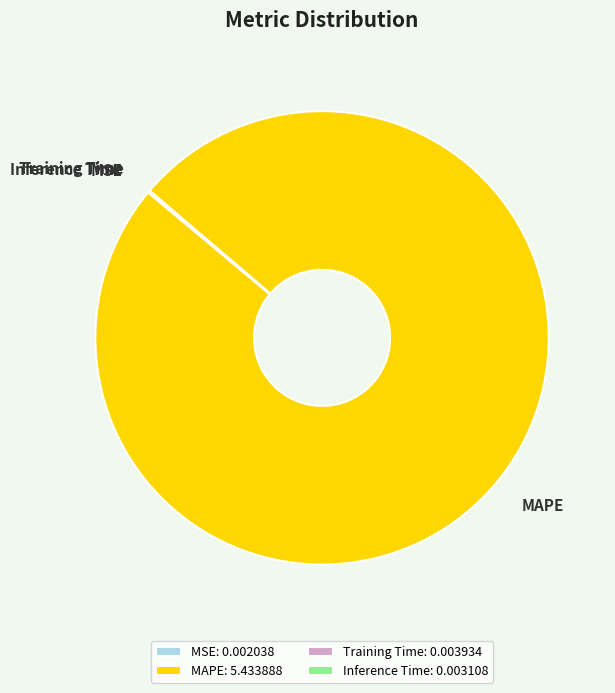

The MAPE: 5.433888 slice represents 100% of the pie. True or false?

True